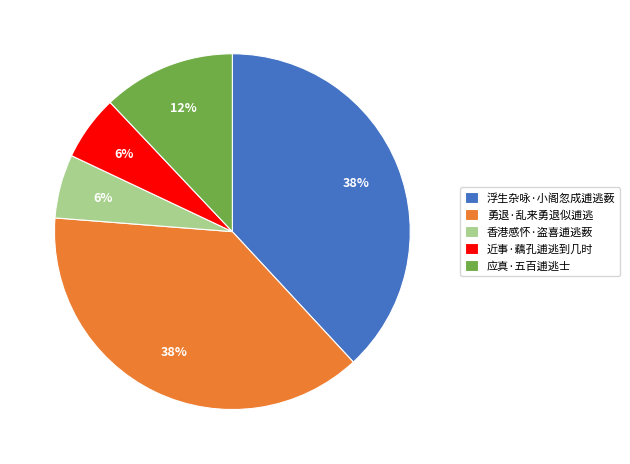

Count the number of slices in the pie.

5